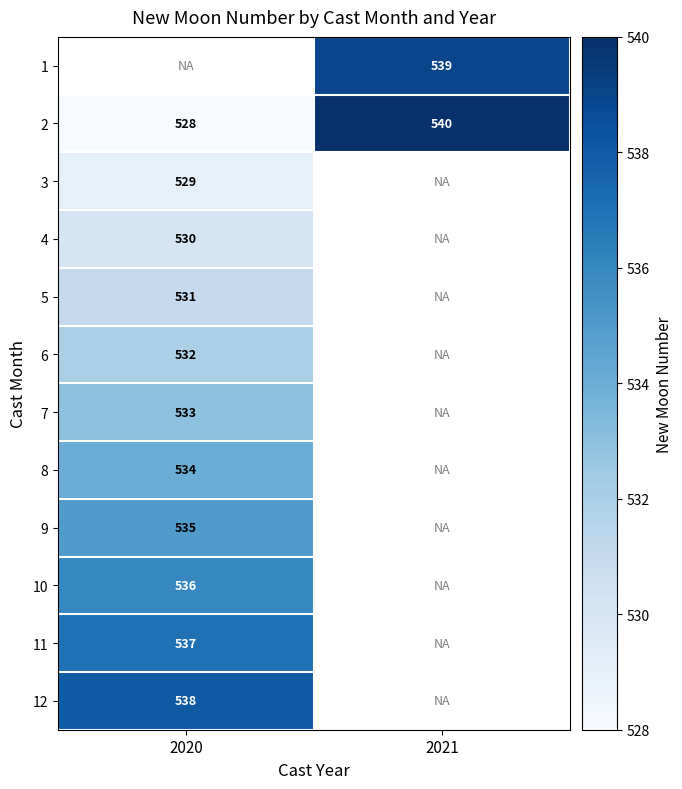

How many data points in 2 are less than 540?

1